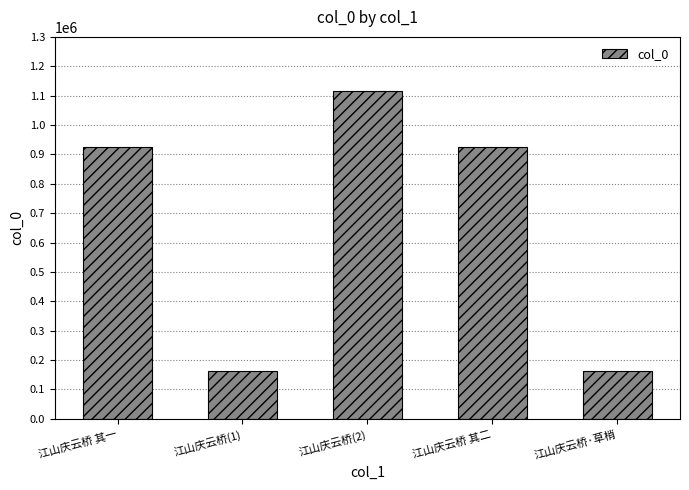

Which label corresponds to the largest value in the chart?

江山庆云桥(2)